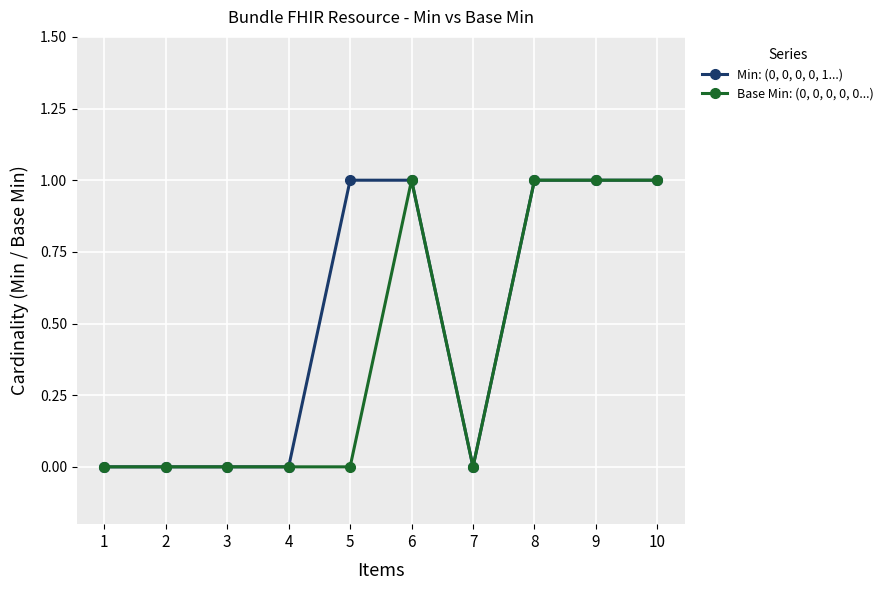

Which series has the largest total across all categories?

Min: (0, 0, 0, 0, 1...)